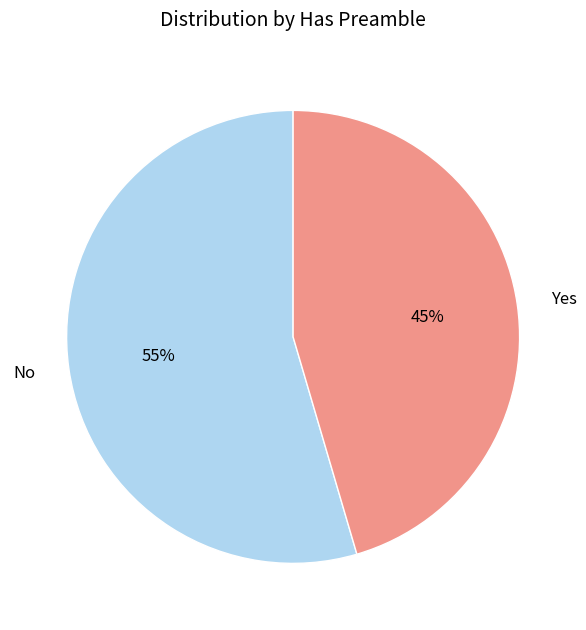

Is the sum of Yes and No greater than half?

Yes